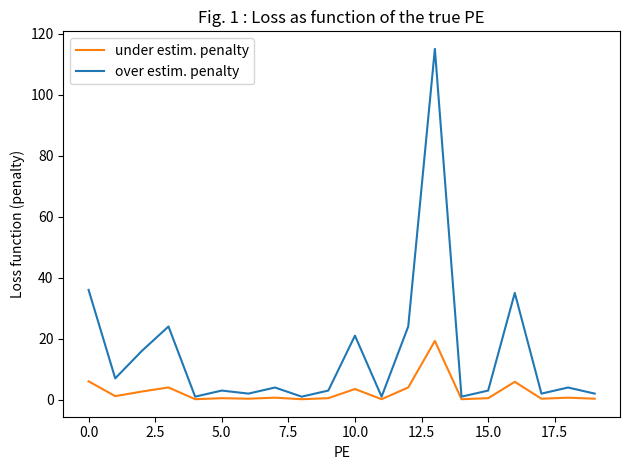

Rank the series by their average value, from lowest to highest.

under estim. penalty, over estim. penalty